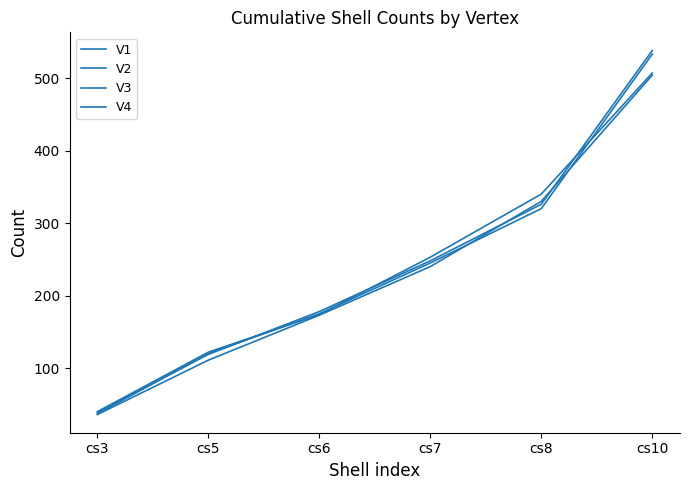

What is the value of the V1 point at the 4th from the left?

240